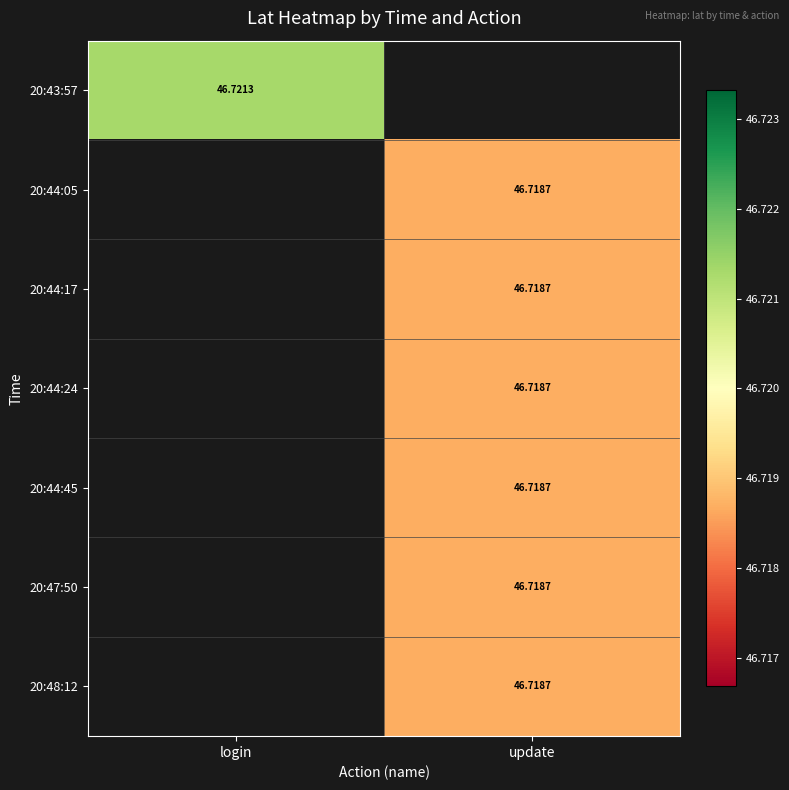

Rank the series by their average value, from highest to lowest.

20:43:57, 20:44:05, 20:44:17, 20:44:24, 20:44:45, 20:47:50, 20:48:12